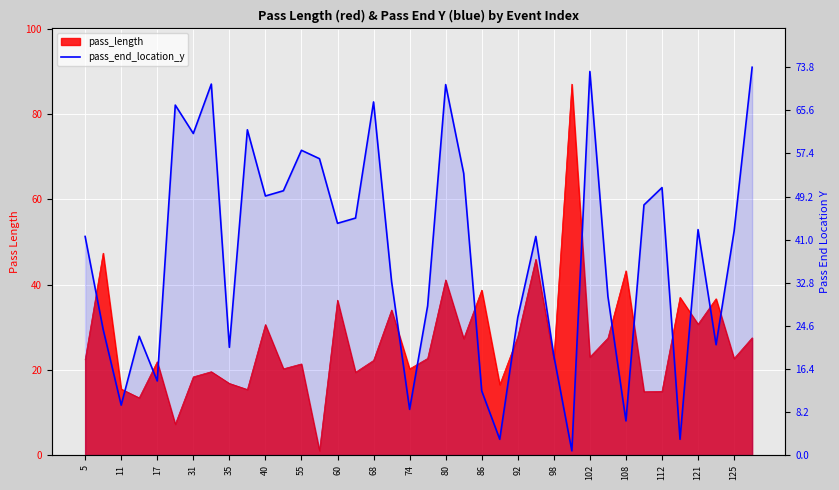

At which label is the value closest to 37?

121